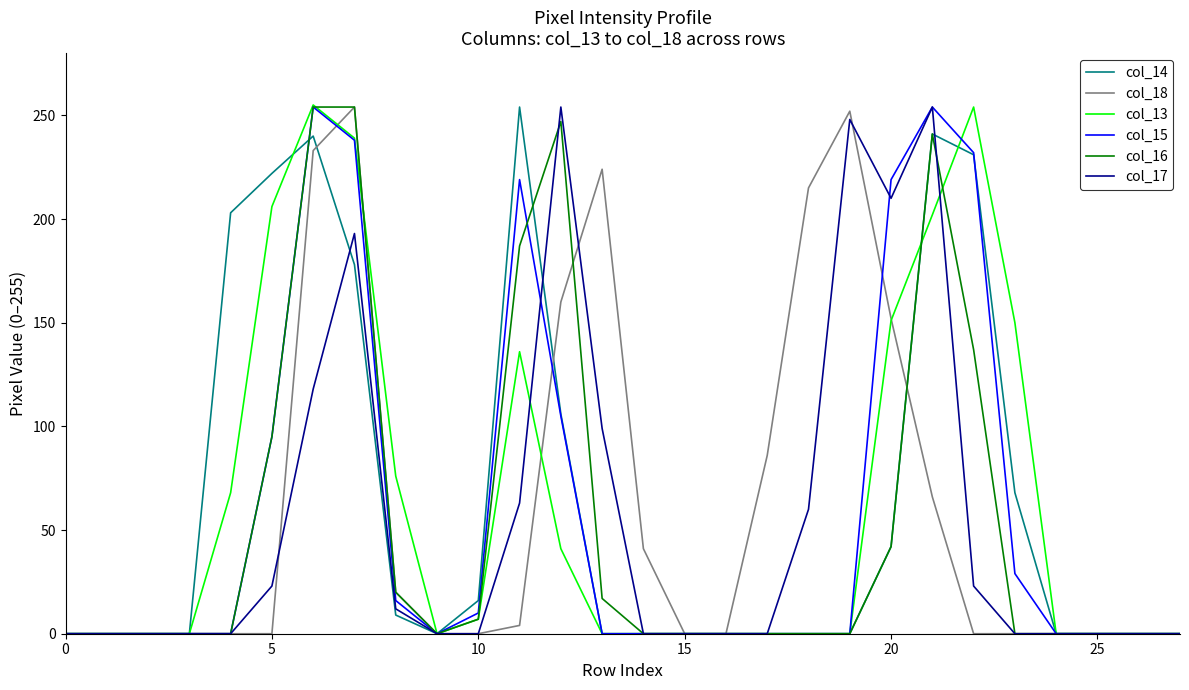

What is the difference between the second highest and second lowest values in the col_18 series?

252